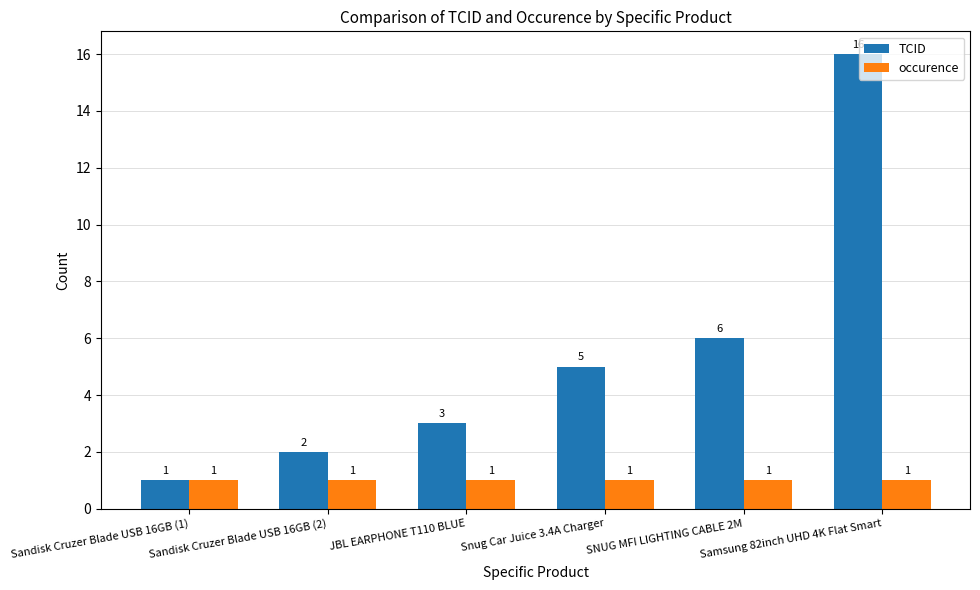

At which category is the sum across all series the highest?

Samsung 82inch UHD 4K Flat Smart